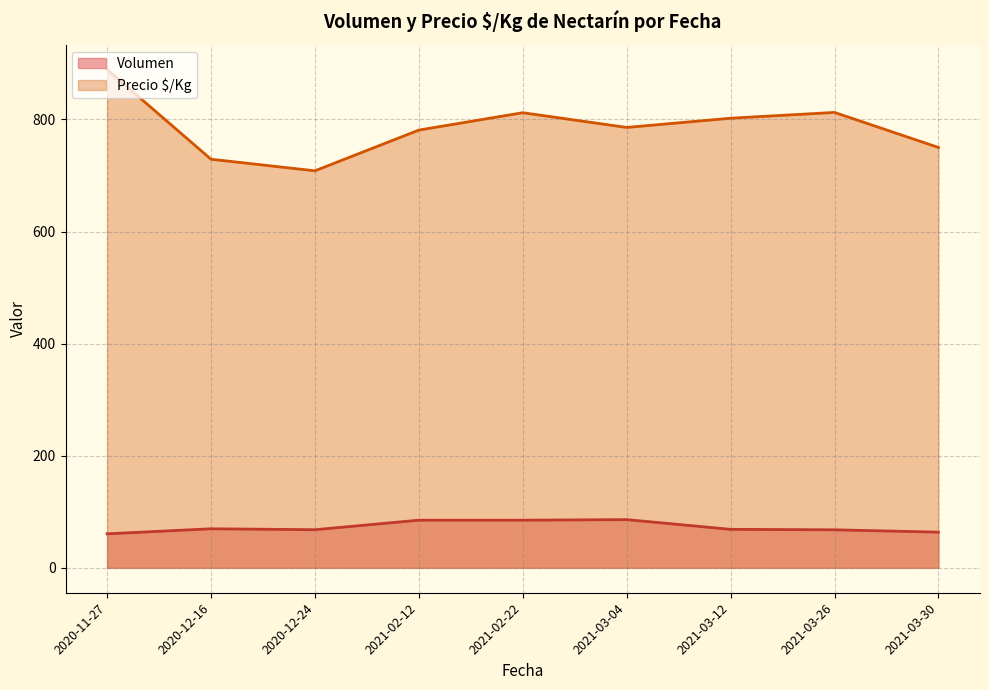

What is the sum of all Volumen values?

654.5